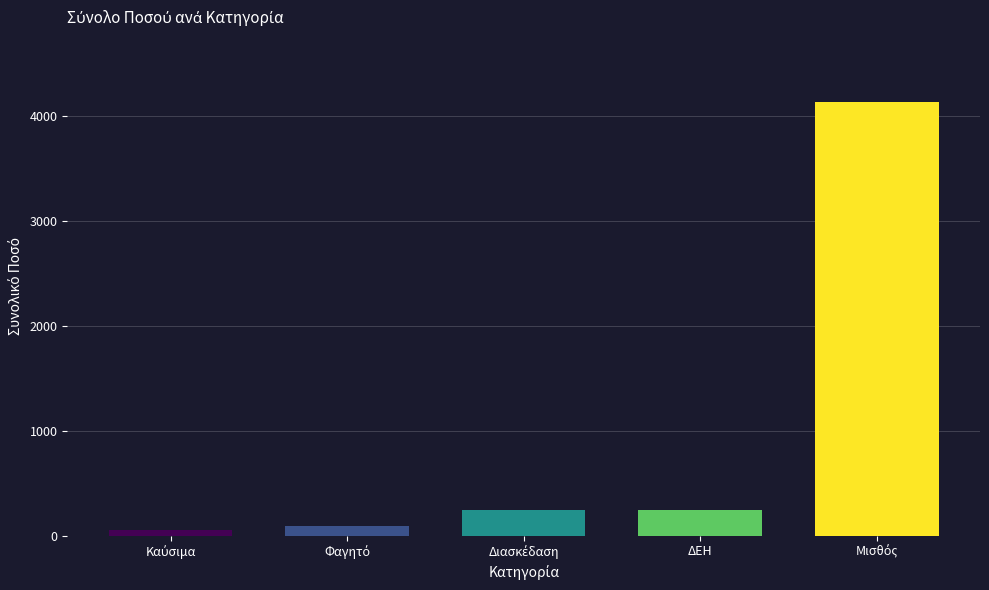

The value at ΔΕΗ is 96. True or false?

False